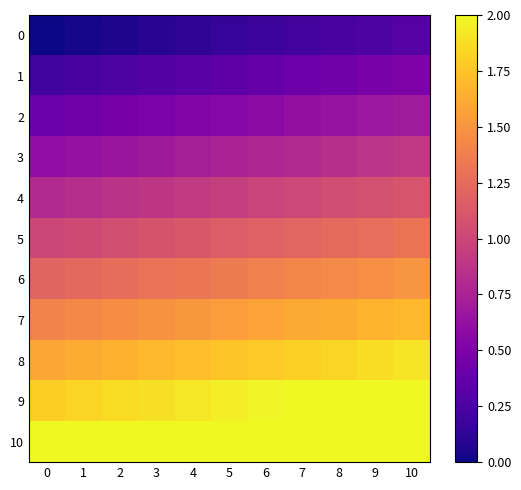

What is the difference between the highest and lowest values at 1?

2.0